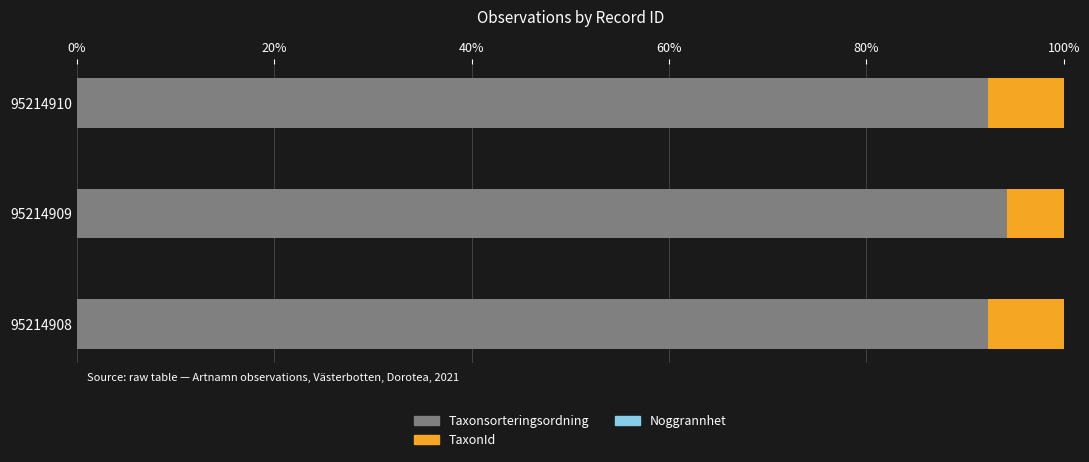

What is the maximum value for Taxonsorteringsordning?

94.3